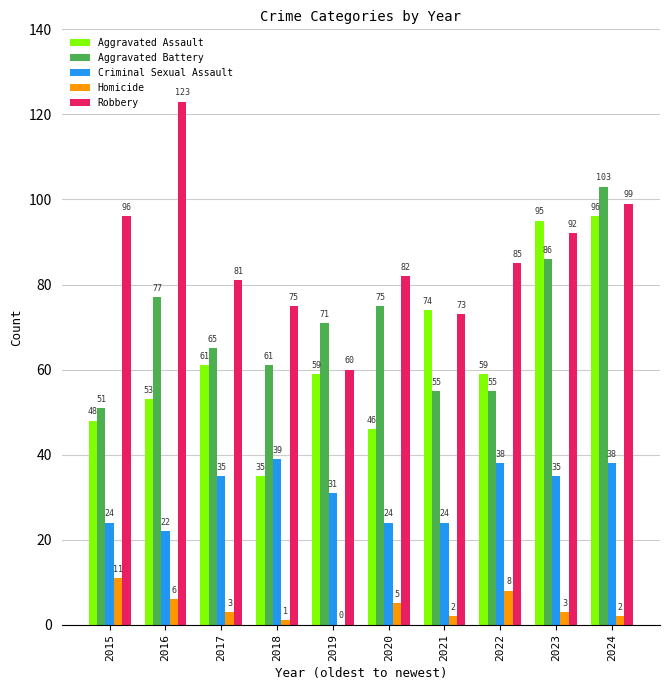

Are the bars horizontal?

No